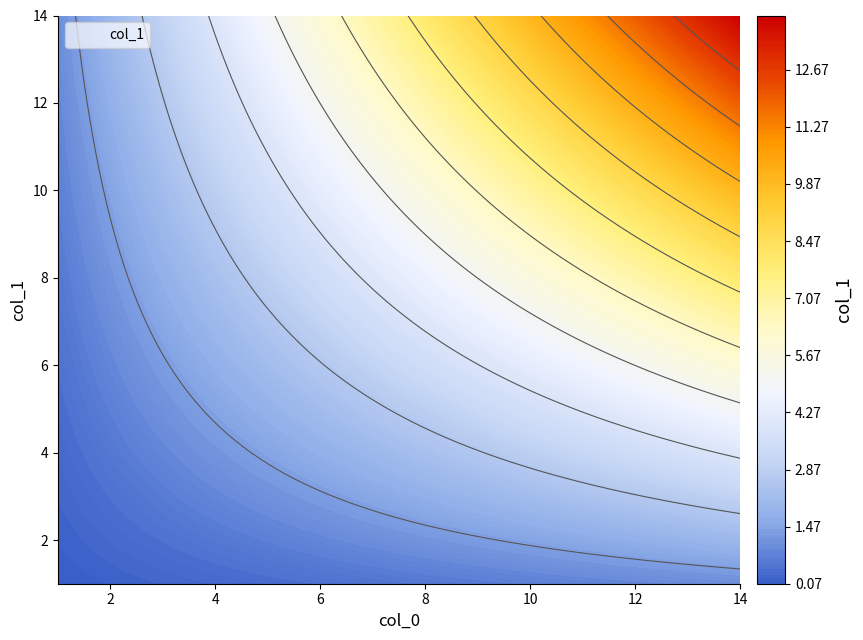

What position from the left is 7?

2